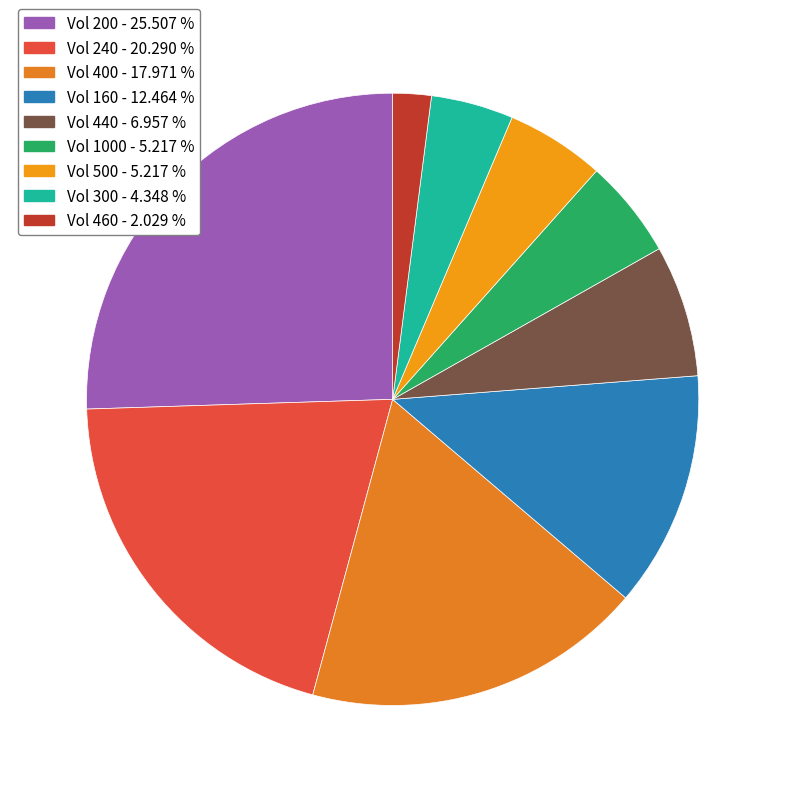

Does any single category account for the majority?

No